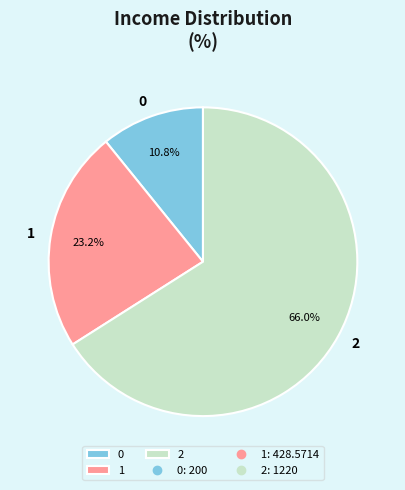

Is it true that 1 is 23% of the pie?

True